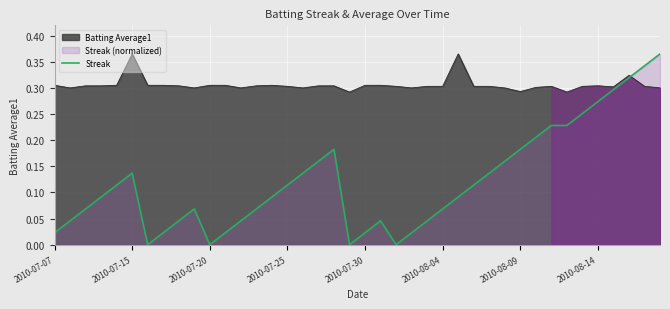

True or false: Batting Average1 has a value of 0.2 at 2010-08-14.

False